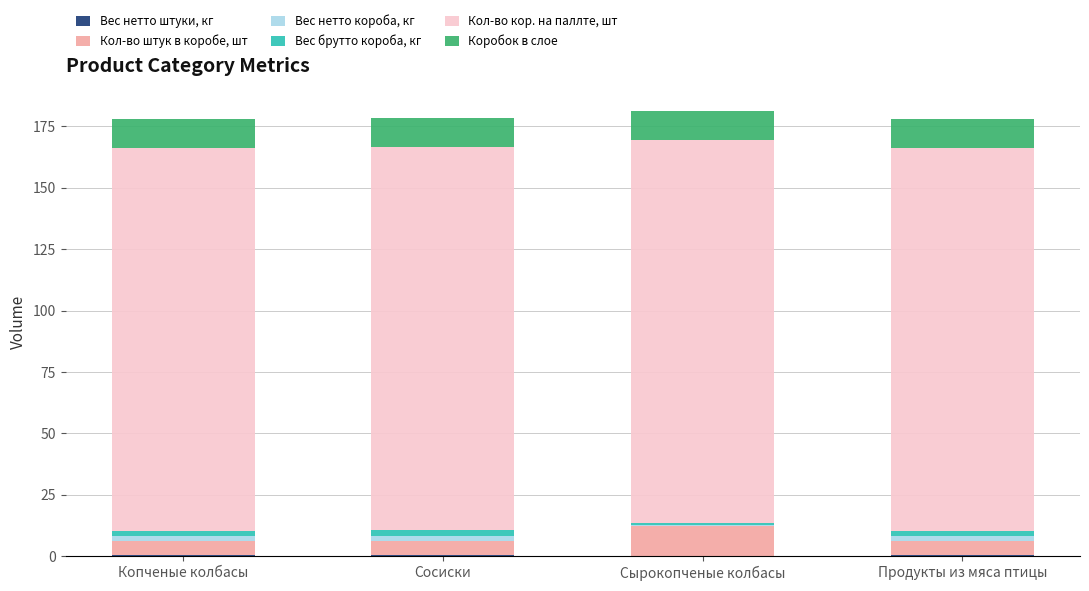

Count the number of categories in the chart.

4